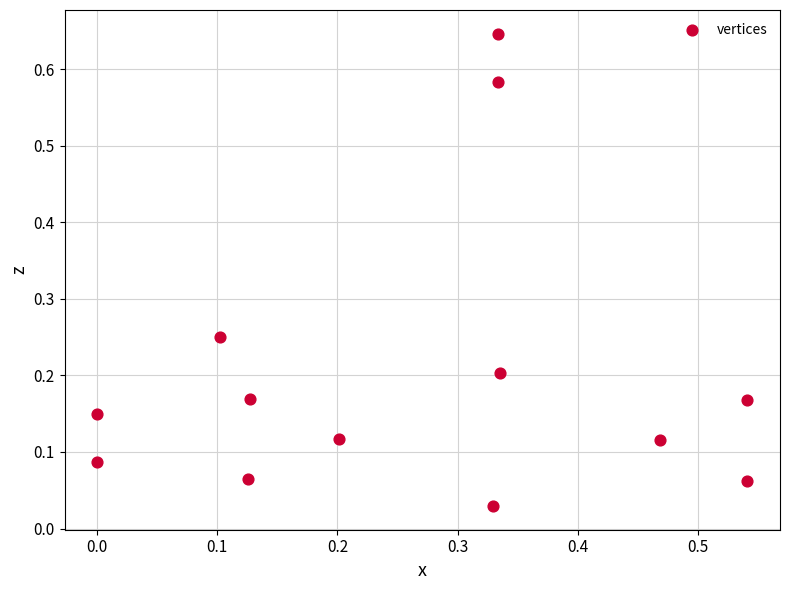

What is the range of X values (max minus min)?

0.5